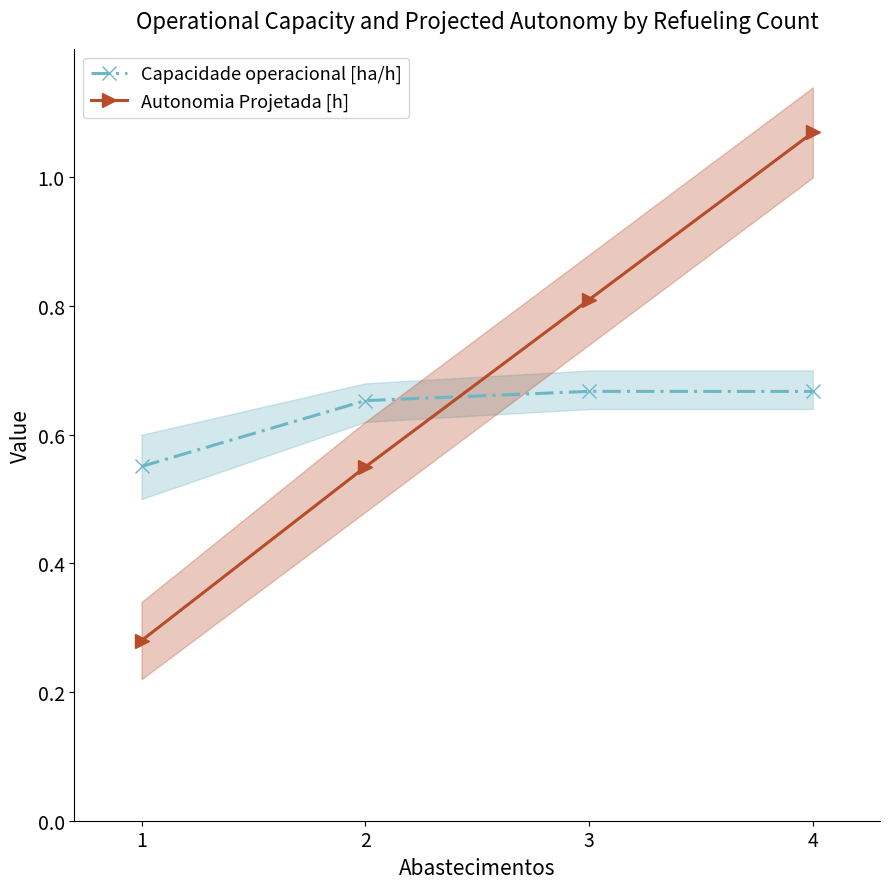

List the series in order of their overall mean, highest first.

Autonomia Projetada [h], Capacidade operacional [ha/h]